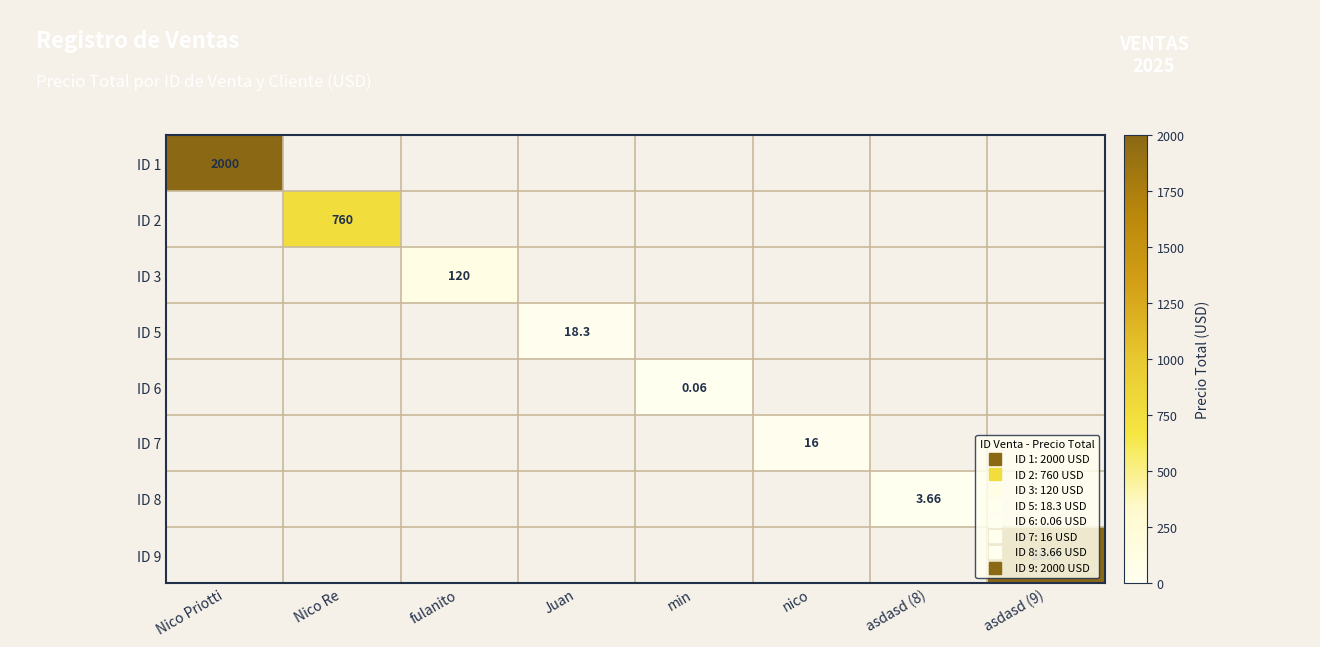

What is the total value across all series at fulanito?

120.0